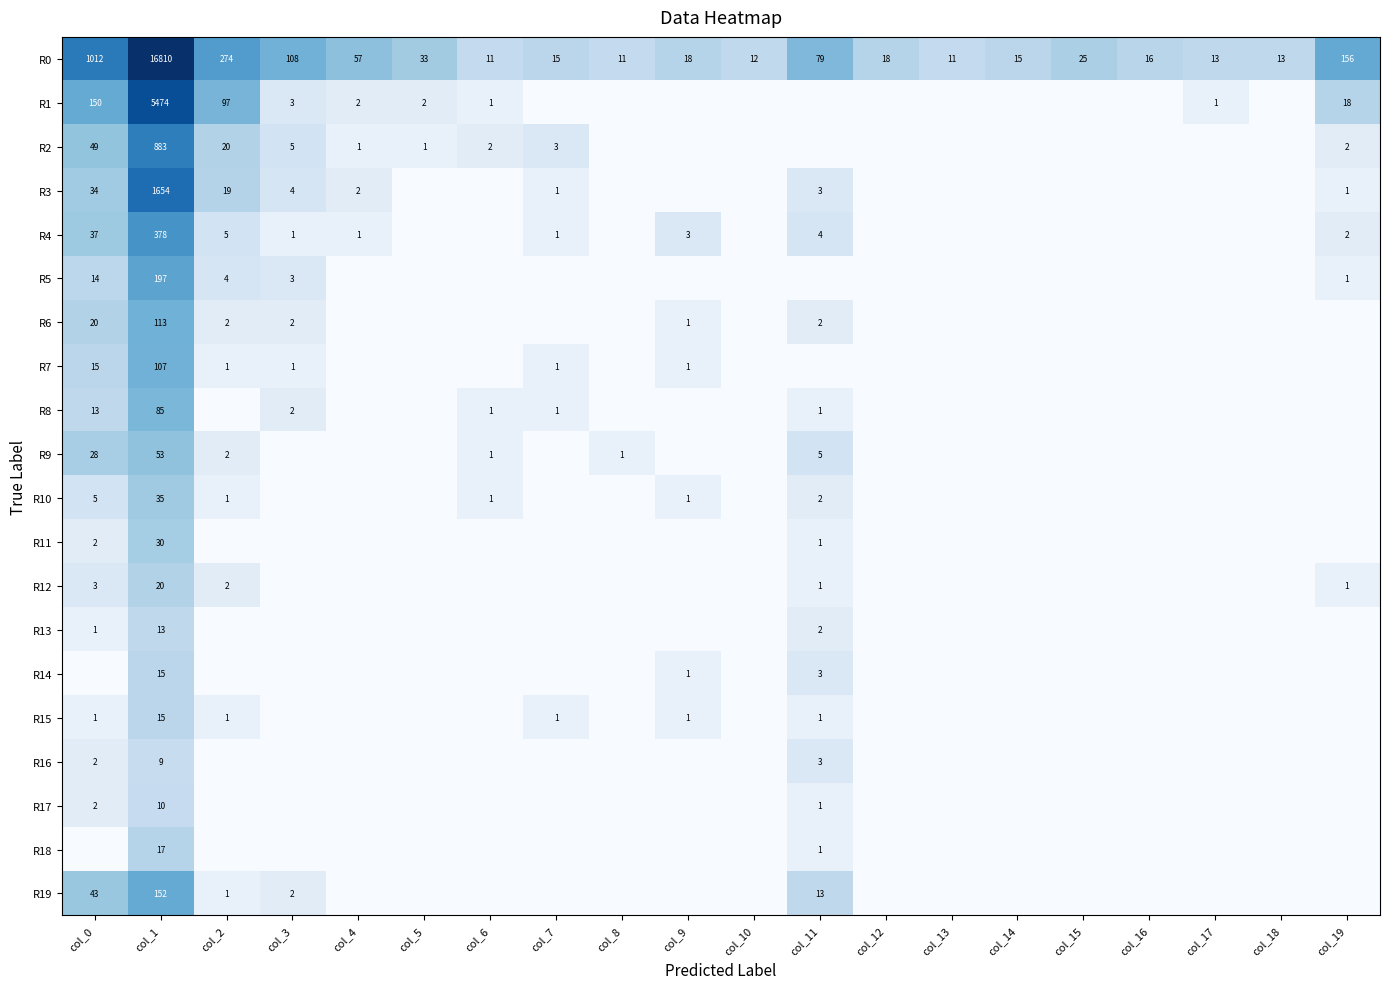

At col_19, list the series in order from largest to smallest.

R0, R1, R2, R4, R3, R5, R12, R6, R7, R8, R9, R10, R11, R13, R14, R15, R16, R17, R18, R19